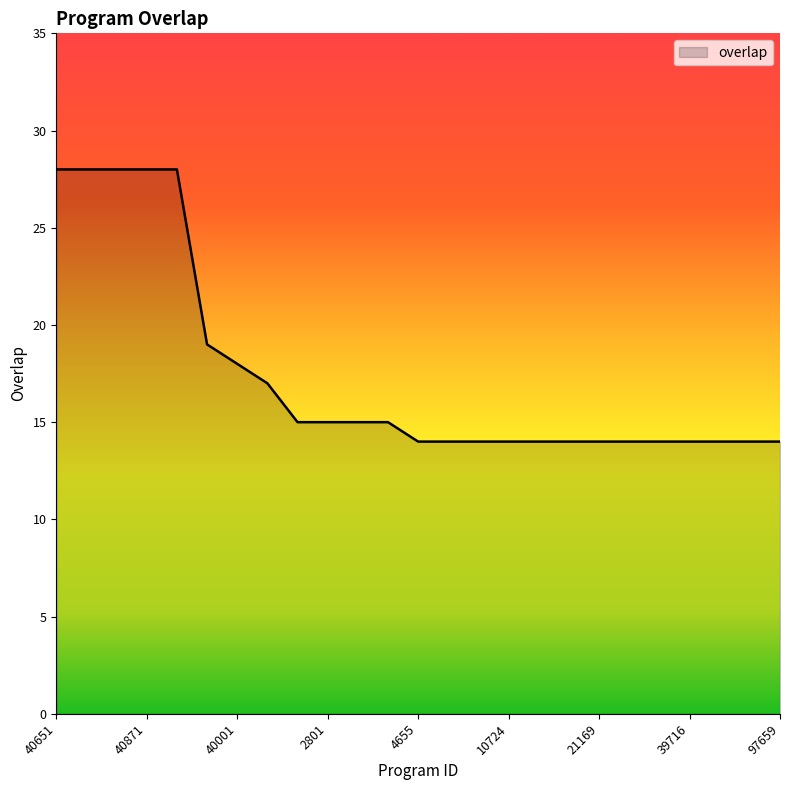

What is the minimum value shown in the chart?

14